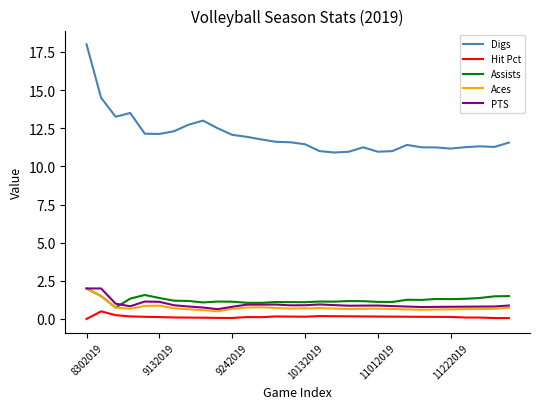

Which series has the largest range (max minus min)?

Digs